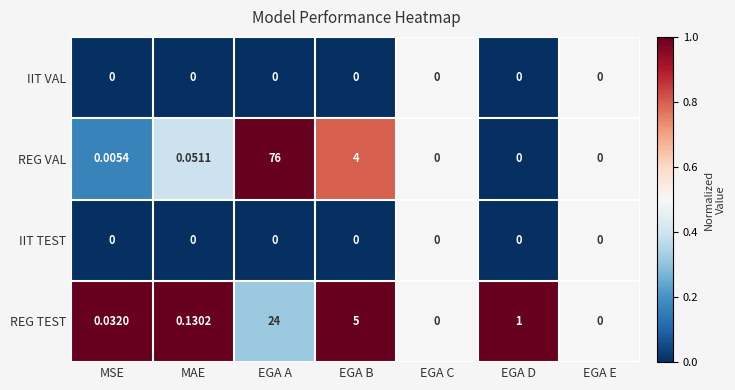

At which category is the sum across all series the highest?

EGA A